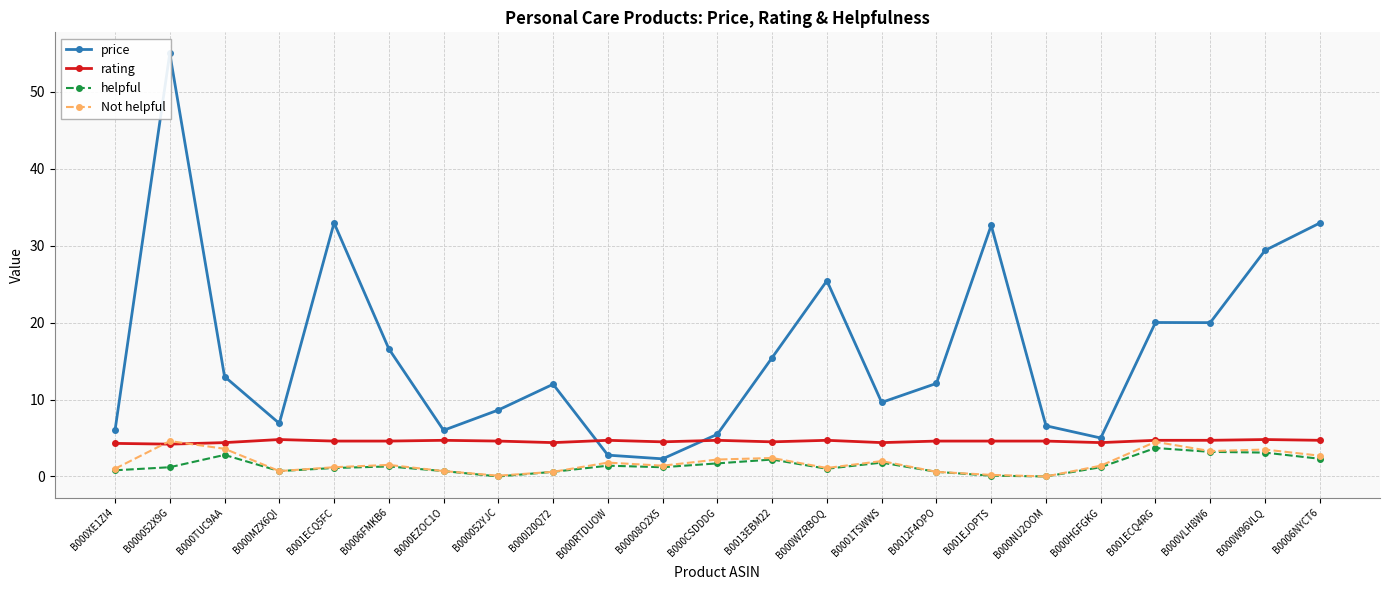

Rank the series by their maximum value, from lowest to highest.

helpful, Not helpful, rating, price